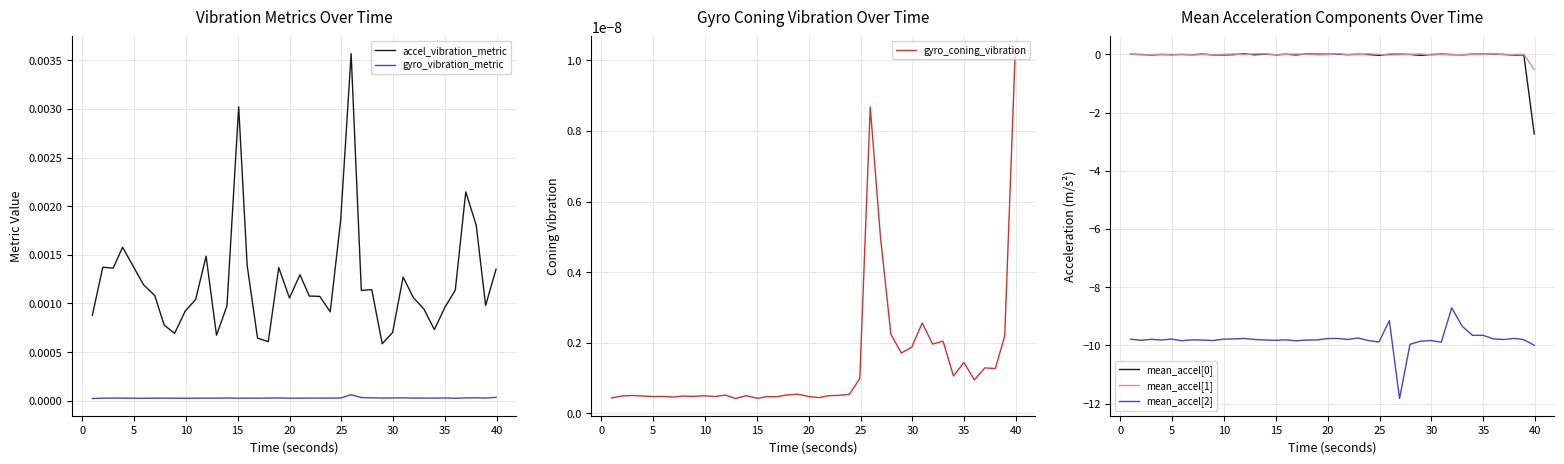

What is the minimum value for mean_accel[1]?

-0.5